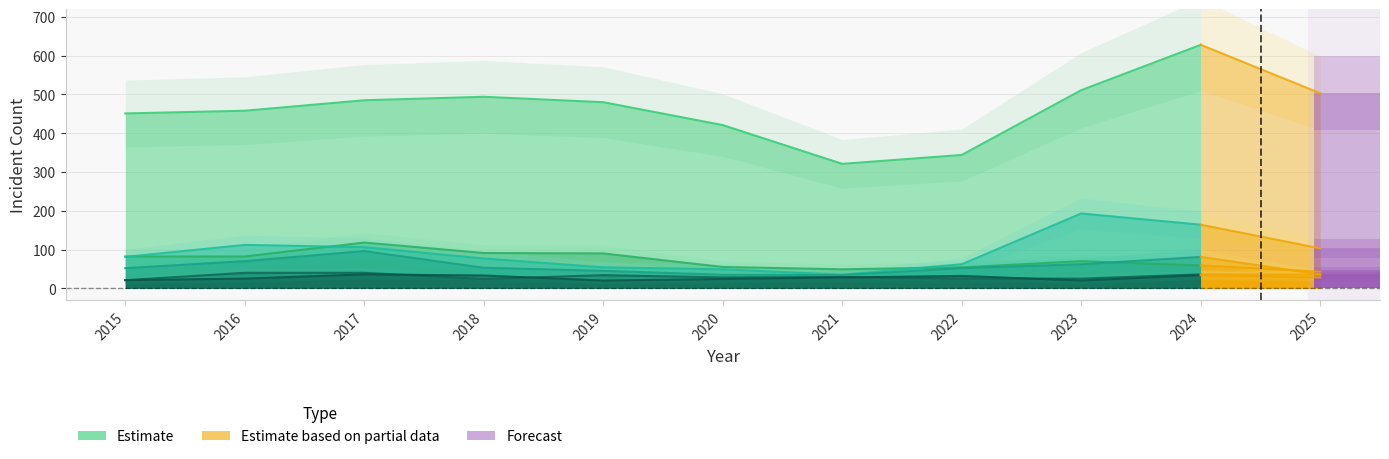

What is the difference between the second highest and minimum values in the Theft series?

190